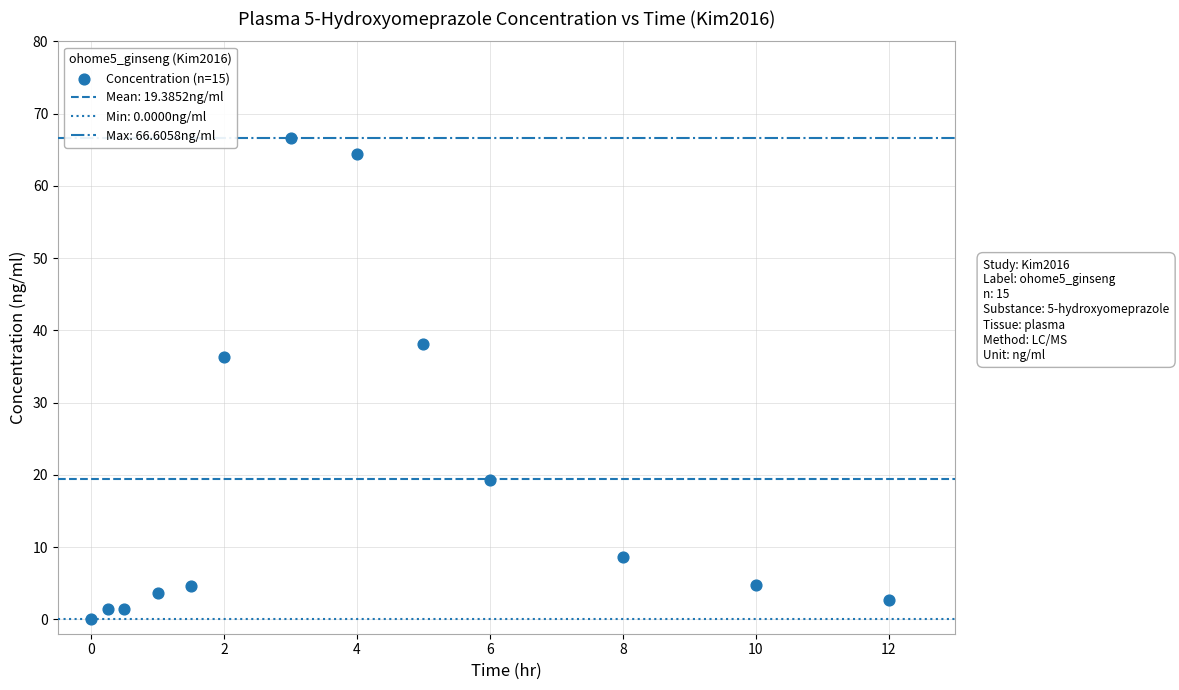

What Y value in the scatter plot is closest to 33?

36.3